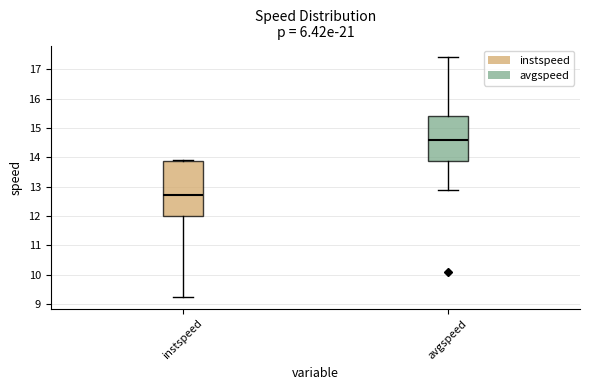

Which box is the tallest, from its lower edge to its upper edge?

instspeed